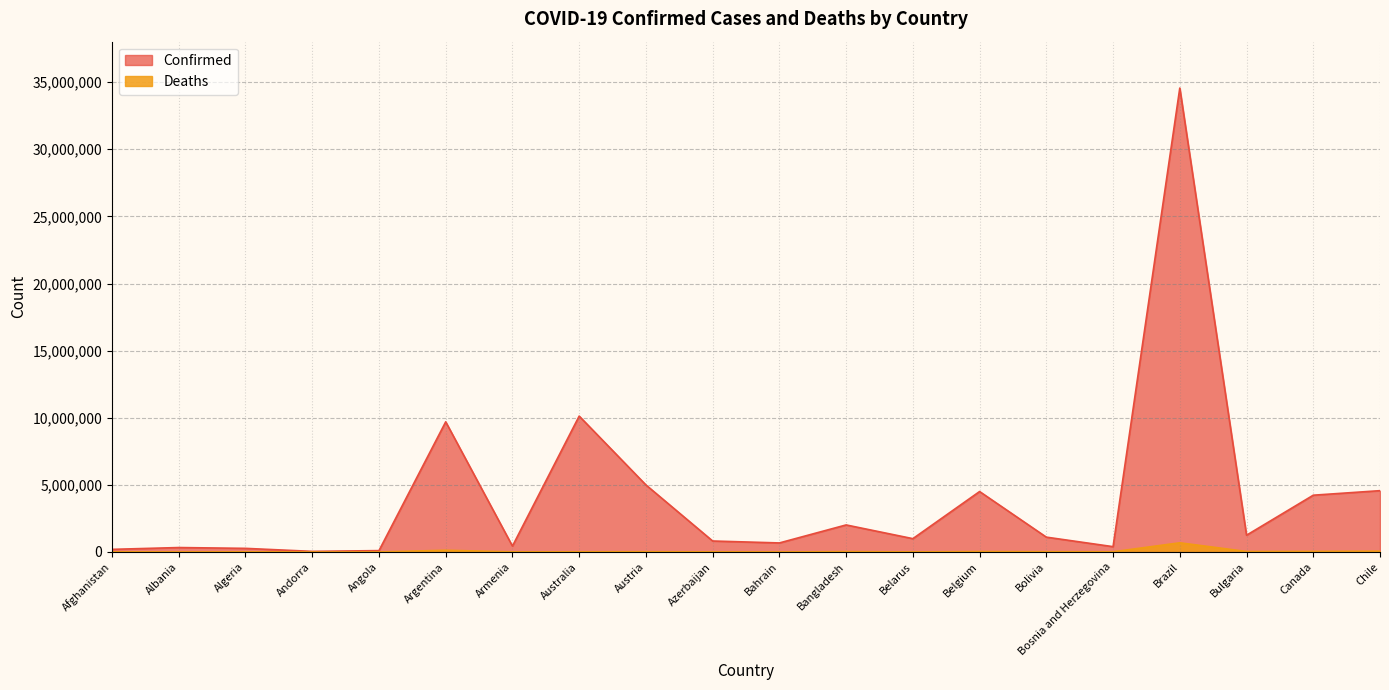

True or false: Deaths and Confirmed cross at least once.

False